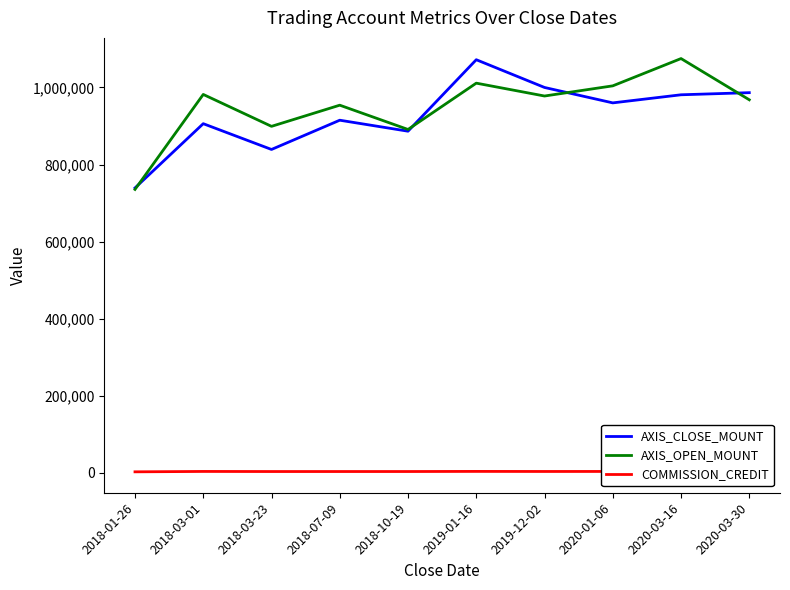

Rank the series by their maximum value, from lowest to highest.

COMMISSION_CREDIT, AXIS_CLOSE_MOUNT, AXIS_OPEN_MOUNT